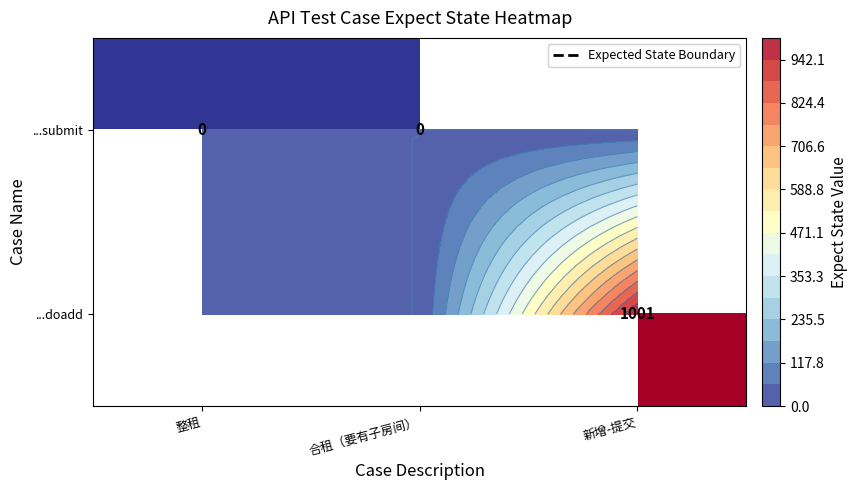

The ...submit series shows 0.0 at 合租（要有子房间）. True or false?

True